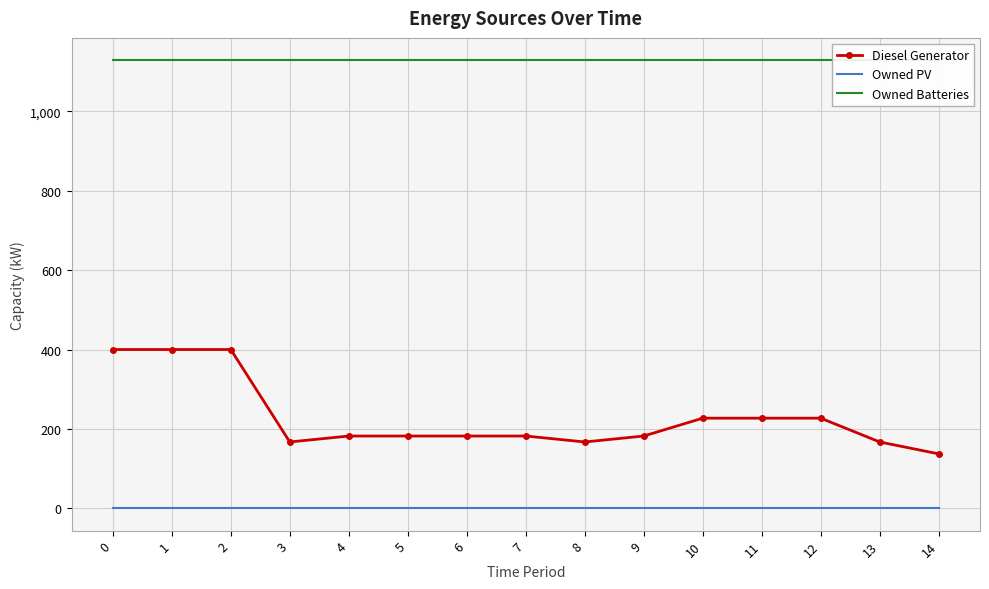

Is the value of Owned Batteries at 12 greater than the value of Owned PV at 0?

Yes